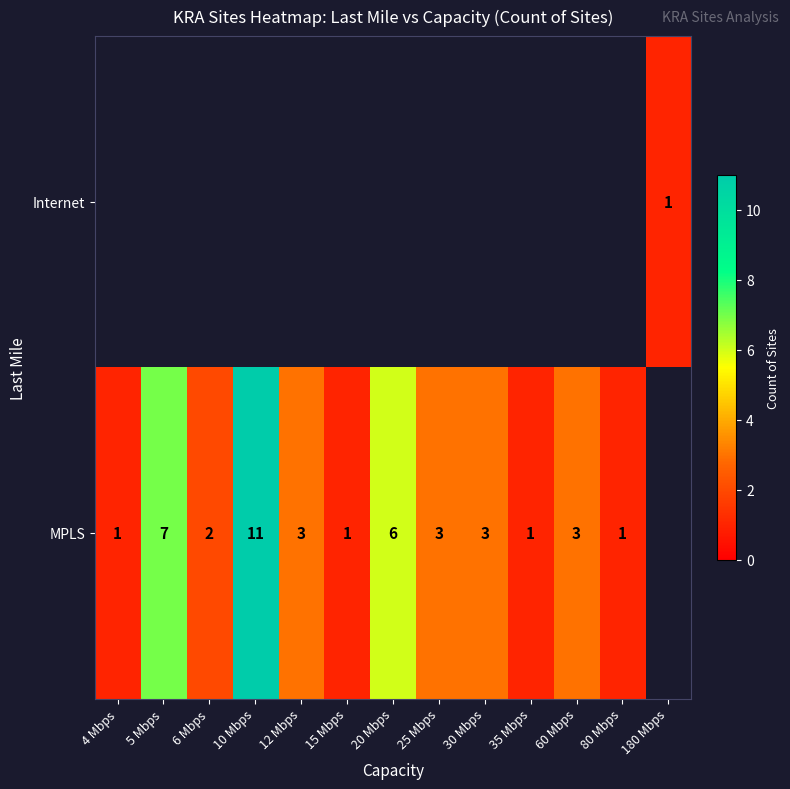

The Internet series shows 0 at 180 Mbps. True or false?

False